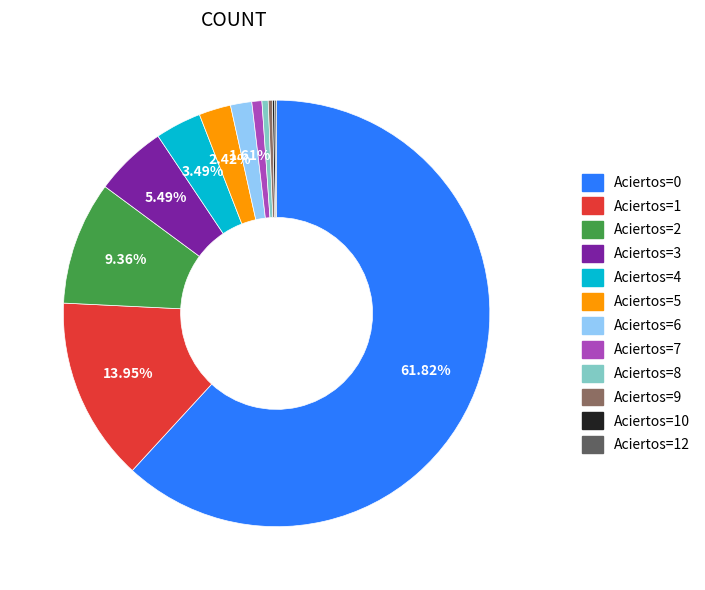

What is the majority slice?

Aciertos=0